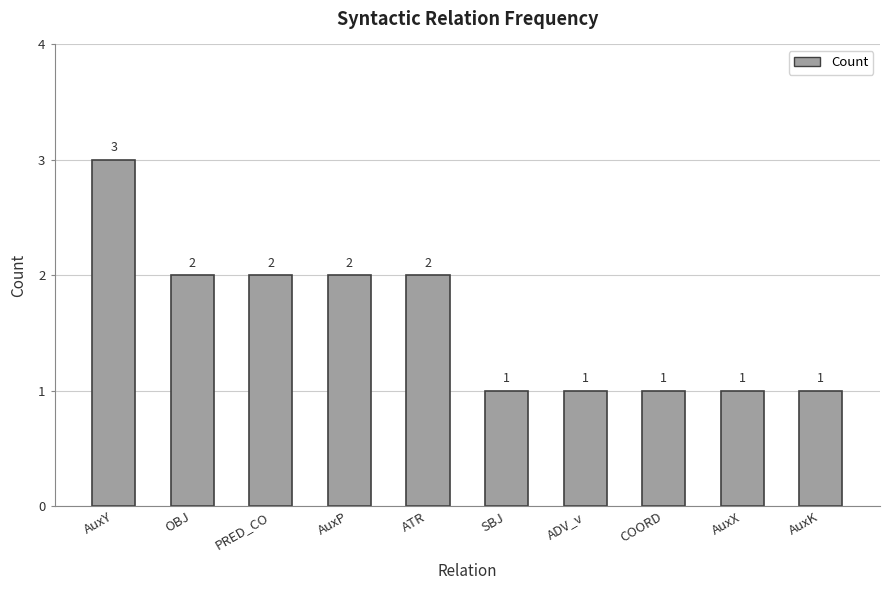

Approximately how many times larger is the value at AuxX compared to ADV_v?

1.0